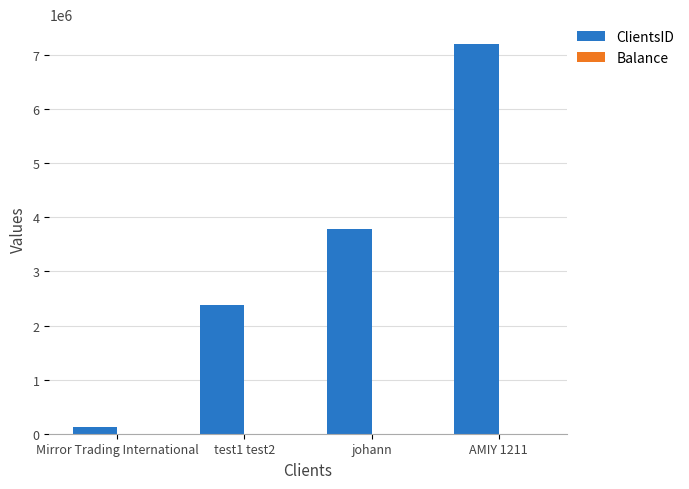

What is the total value across all series at AMIY 1211?

7215125